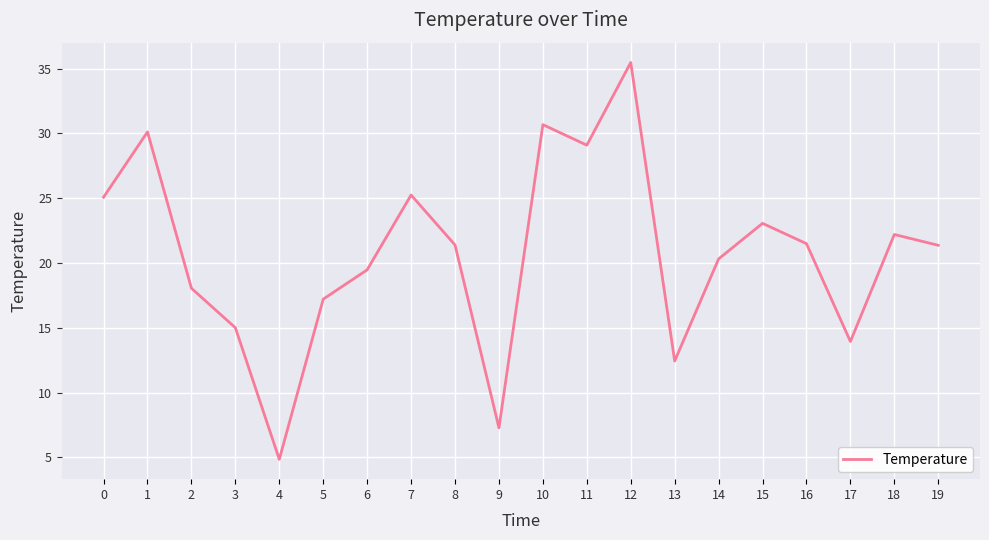

What is the change in value from 5 to 15?

+5.8